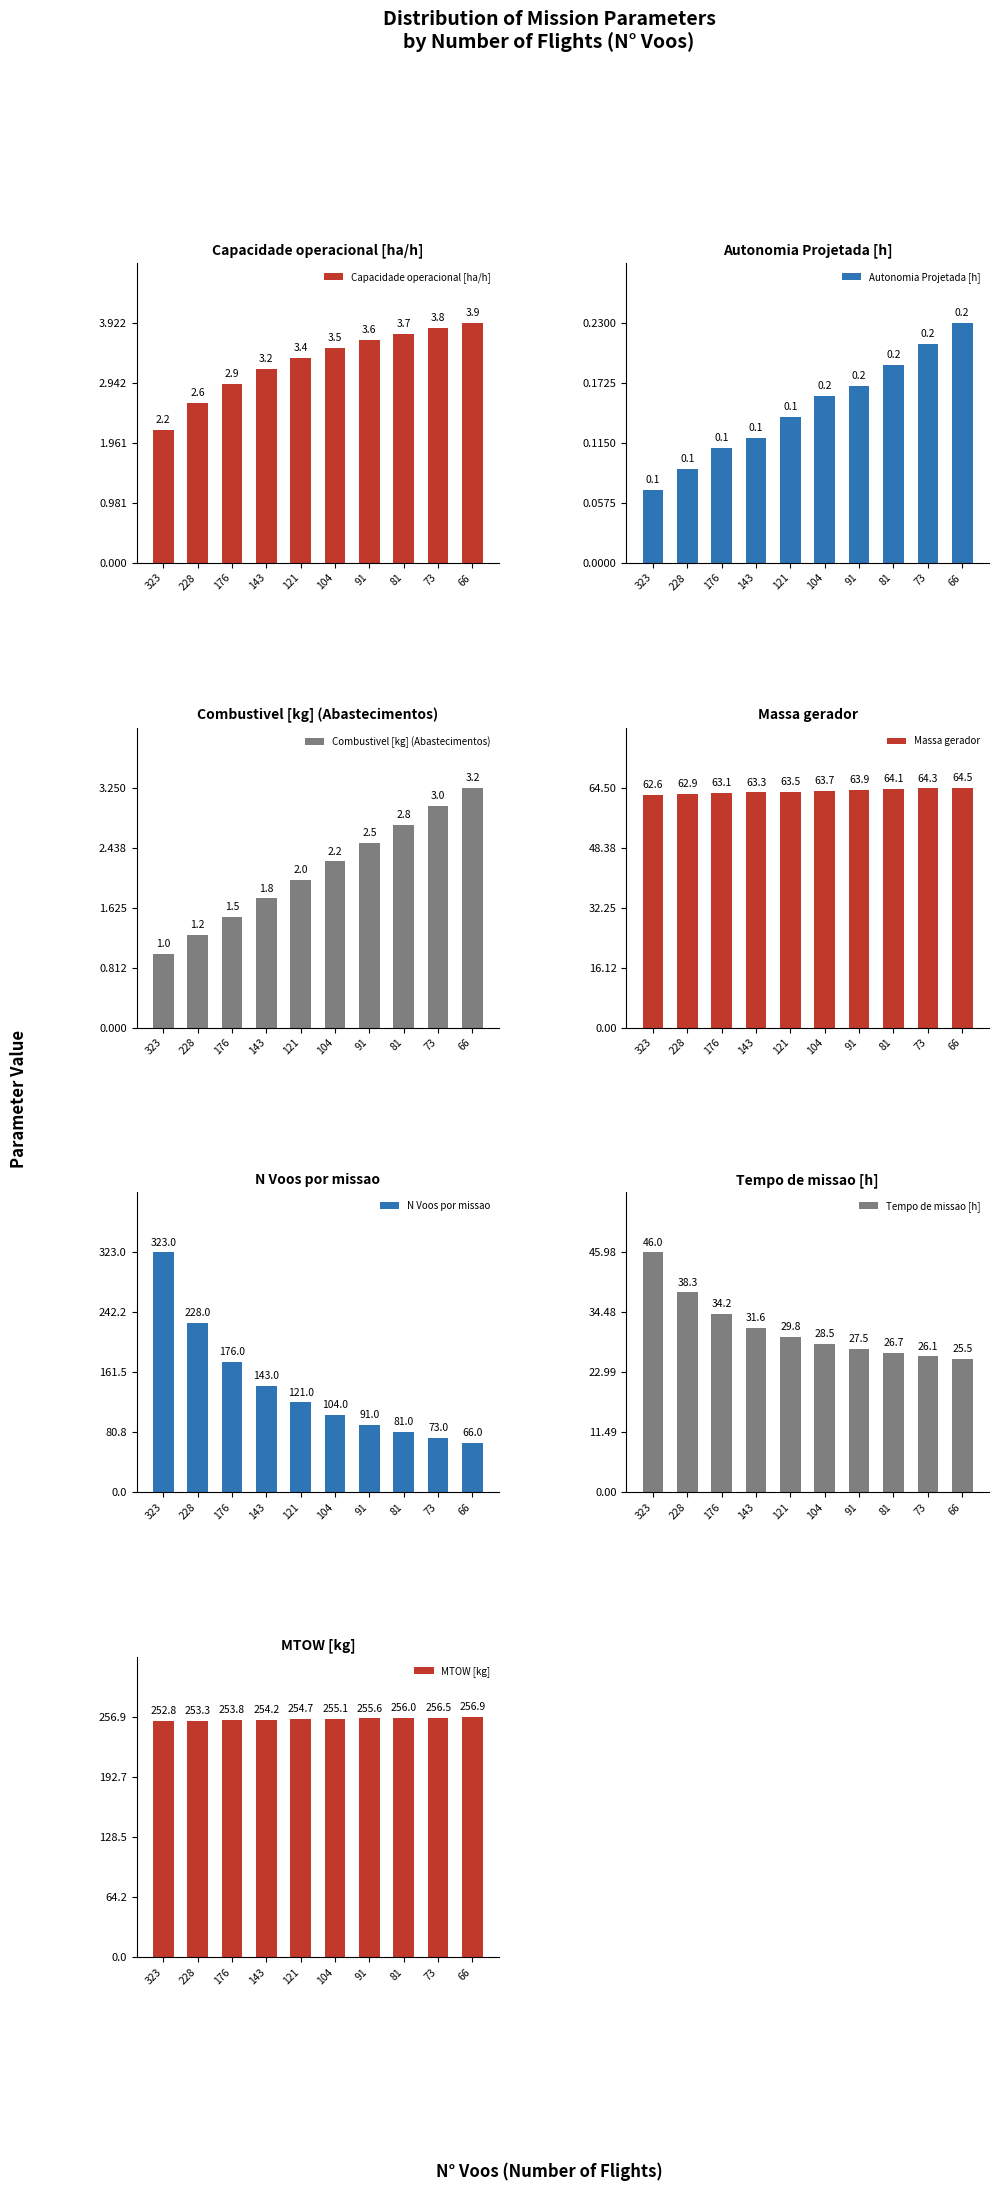

True or false: Massa gerador has a value of 63.5 at 121.

True